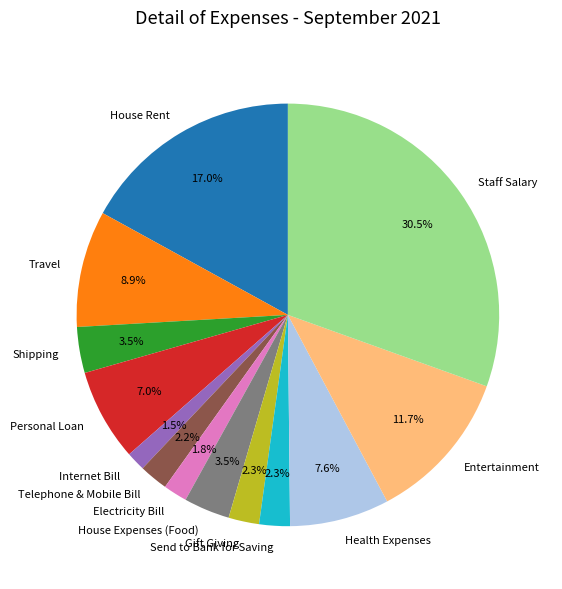

True or false: House Rent accounts for 17% of the total.

True